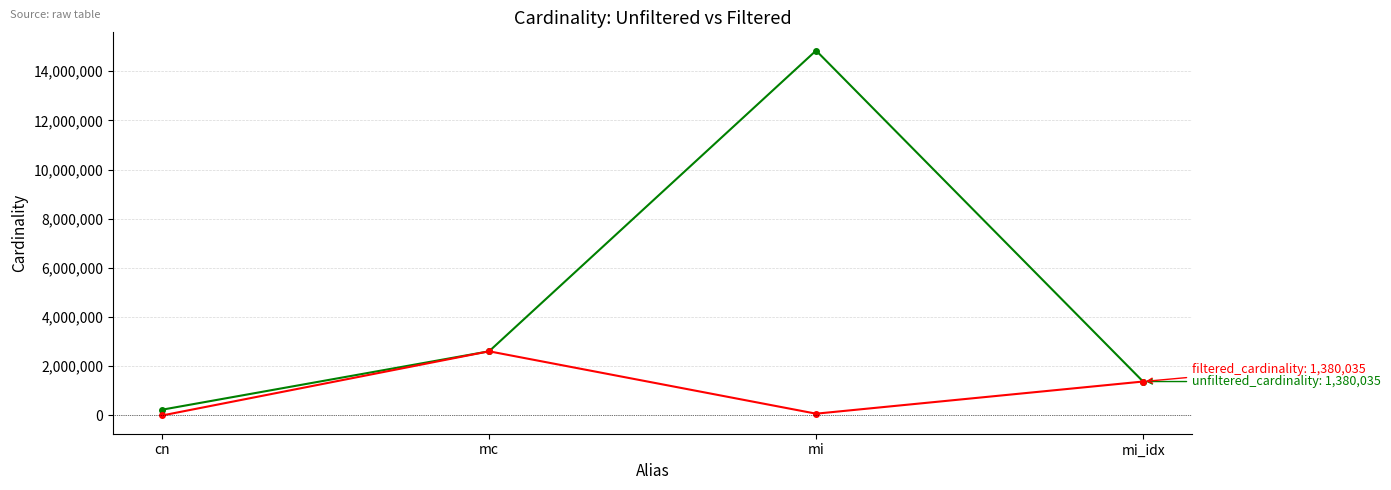

What is the label of the 3rd point from the left?

mi